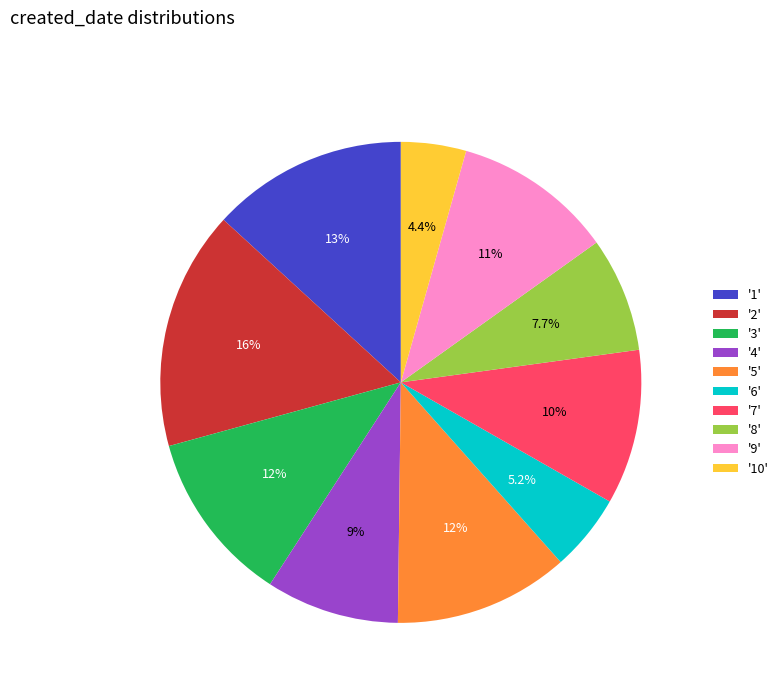

Does any single category account for the majority?

No